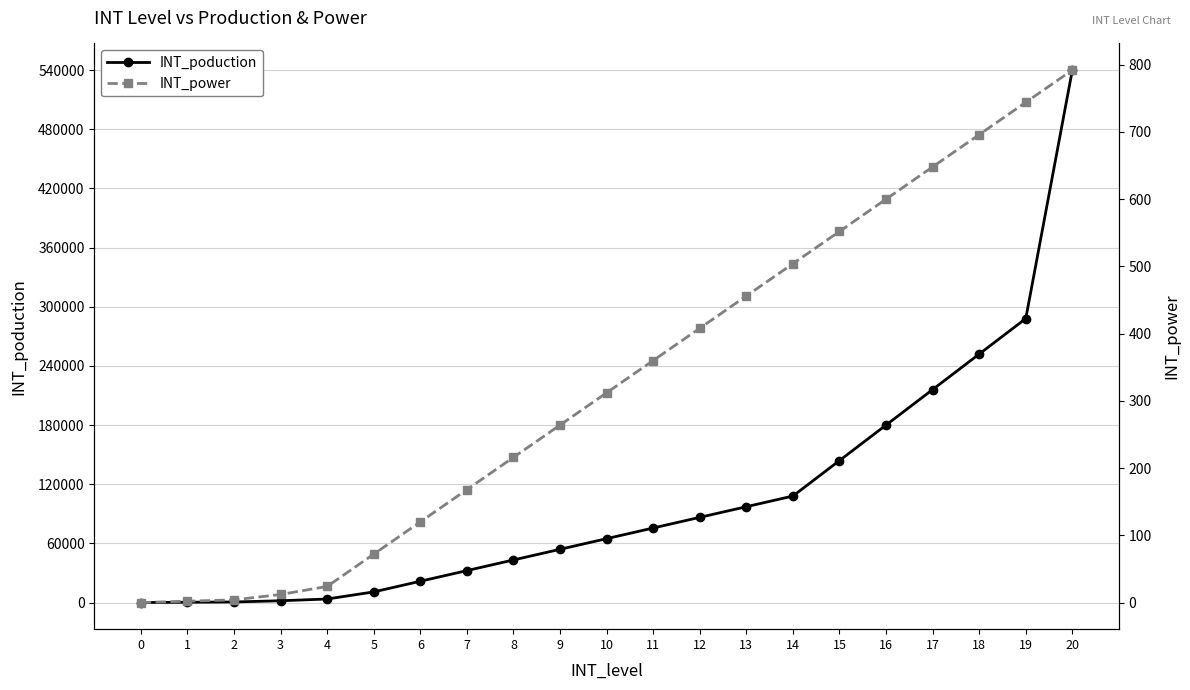

The INT_poduction series shows 1057 at 2. True or false?

False